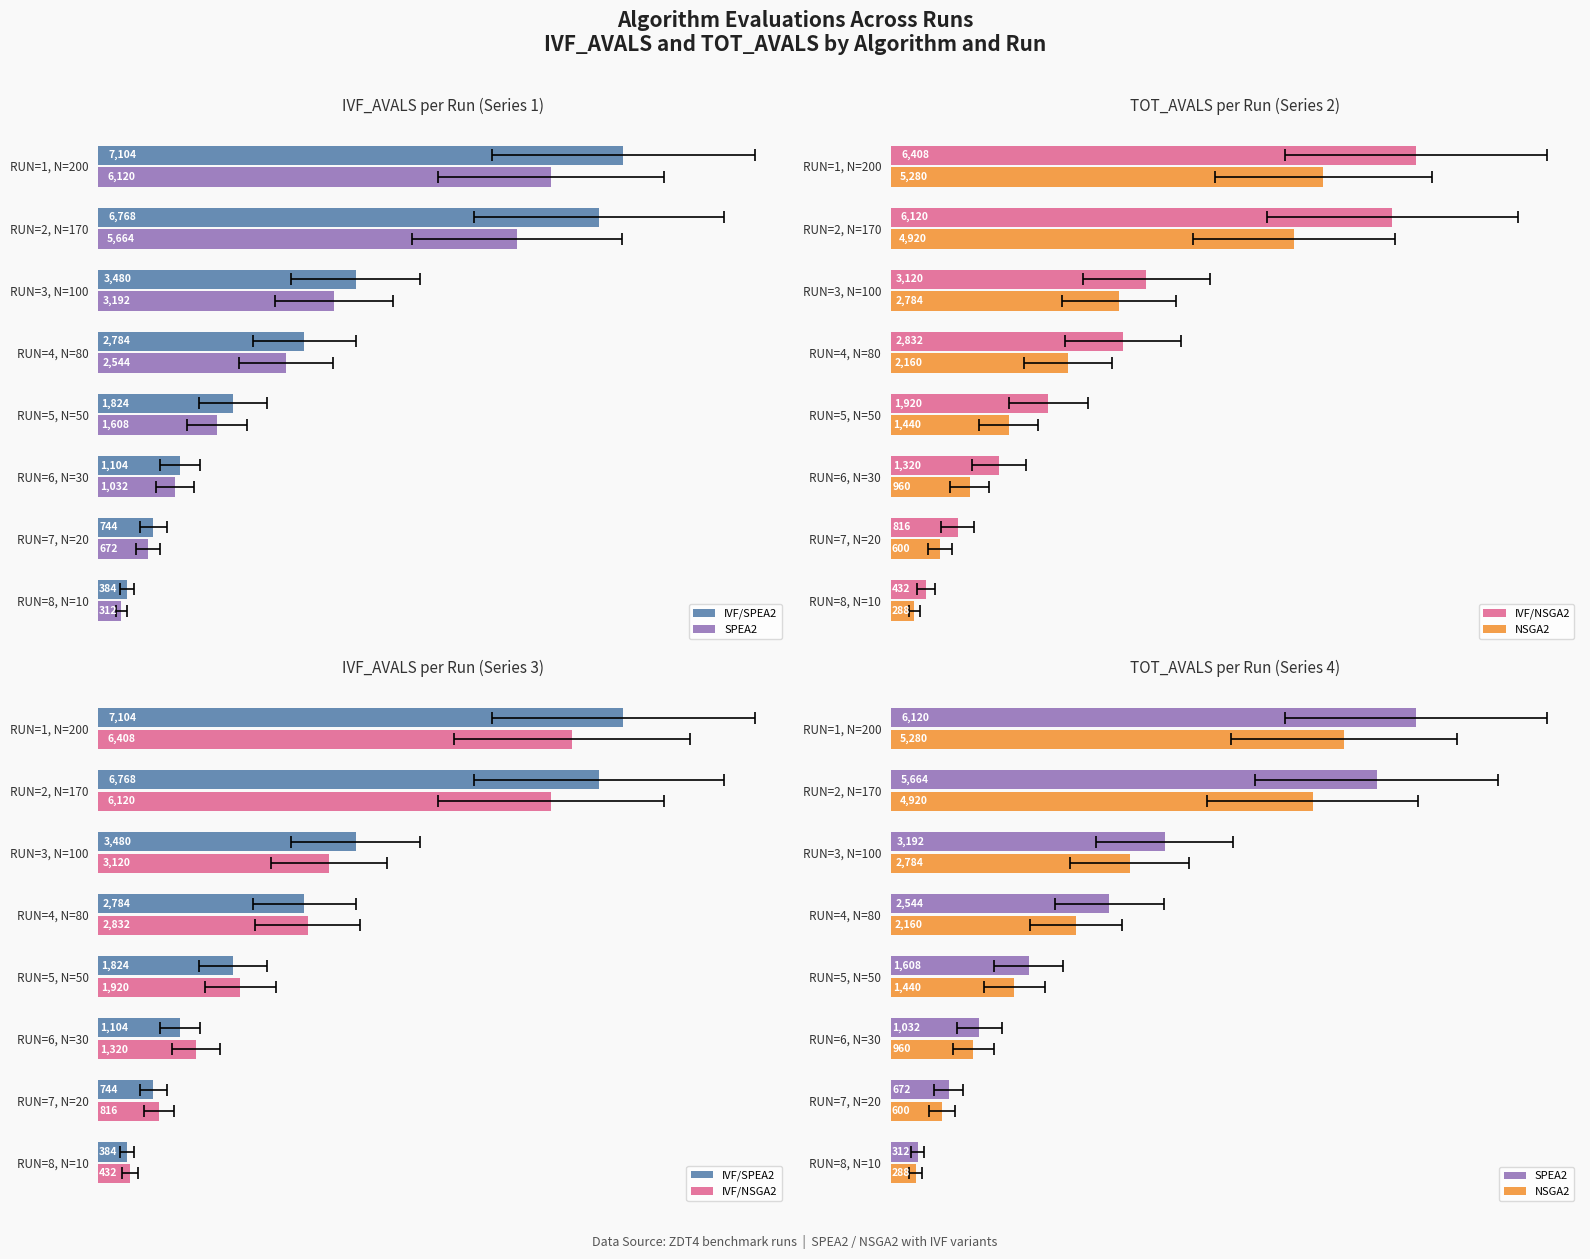

List the series in order of their peak value, highest first.

IVF/SPEA2, IVF/NSGA2, SPEA2, NSGA2